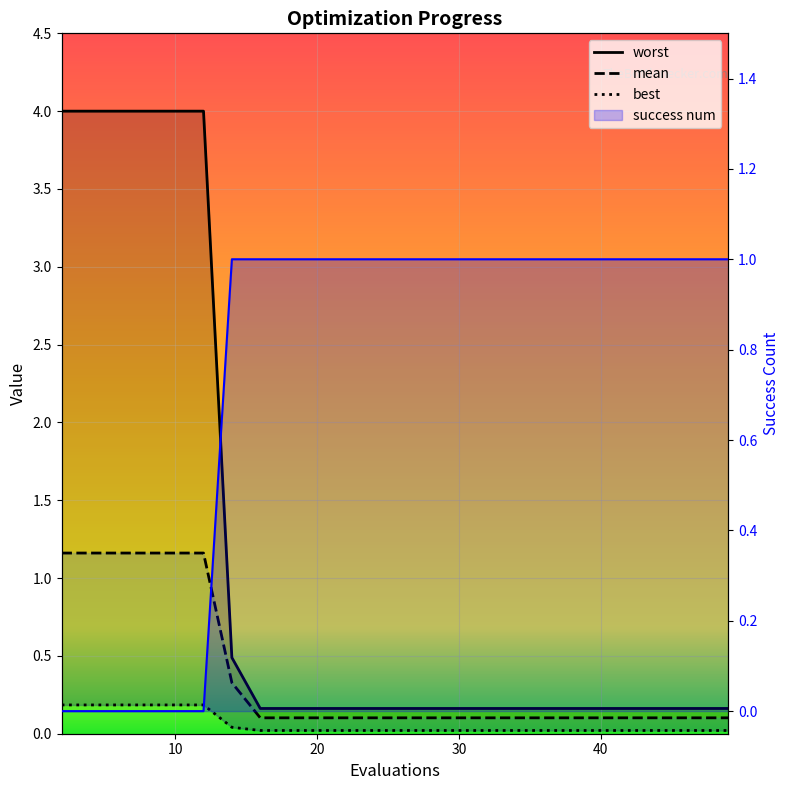

How many success num values are between 0 and 1?

15